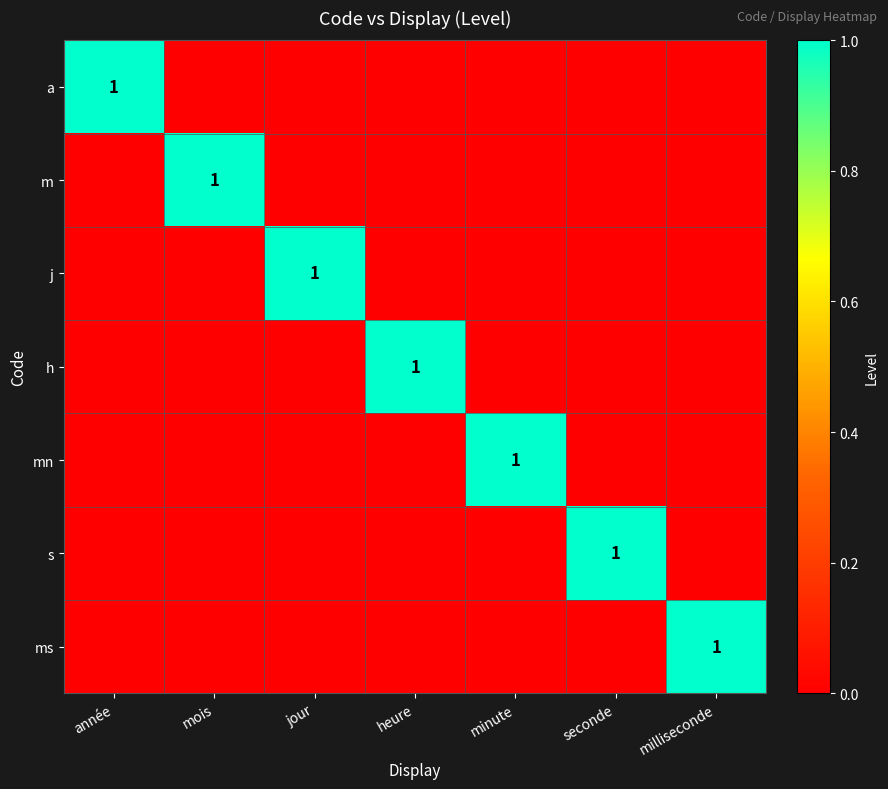

True or false: j has a value of 0 at jour.

False